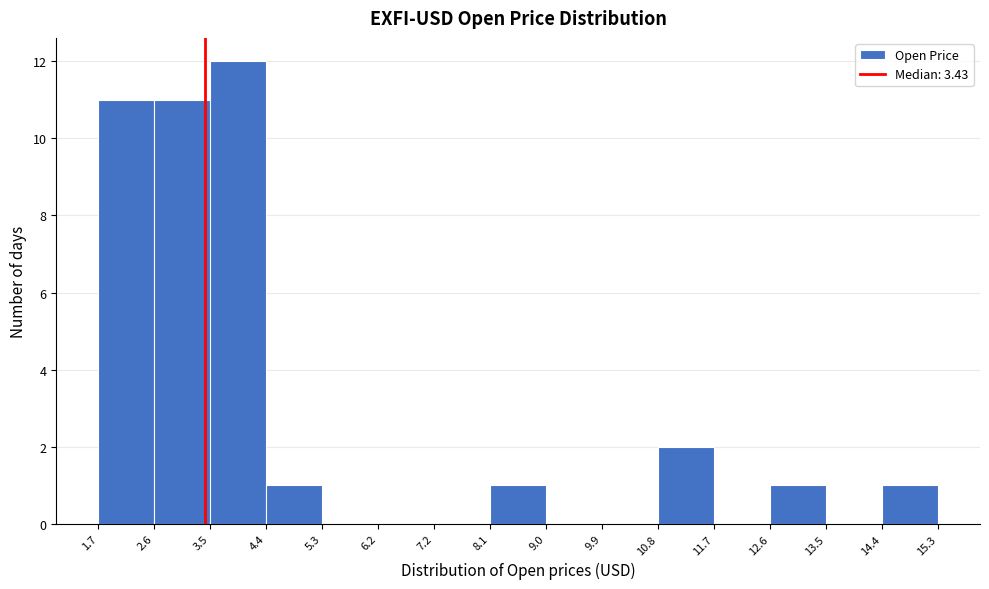

How tall is the bar that spans 8.1 to 9.0 on the x-axis? The values are not printed on the chart, so give them approximately, as read against the axis.

1